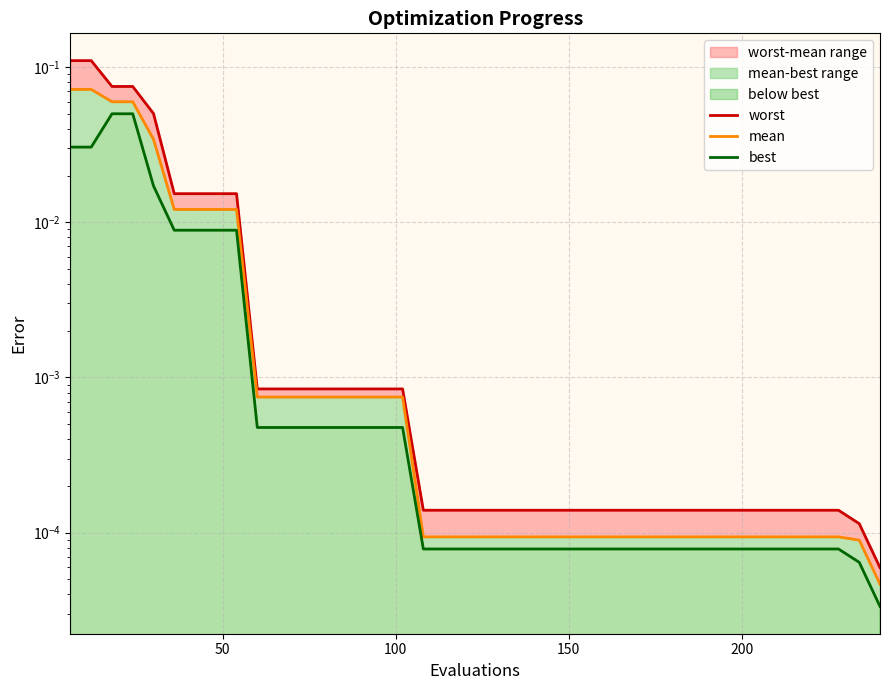

True or false: best has more than 2 interior local peaks.

False